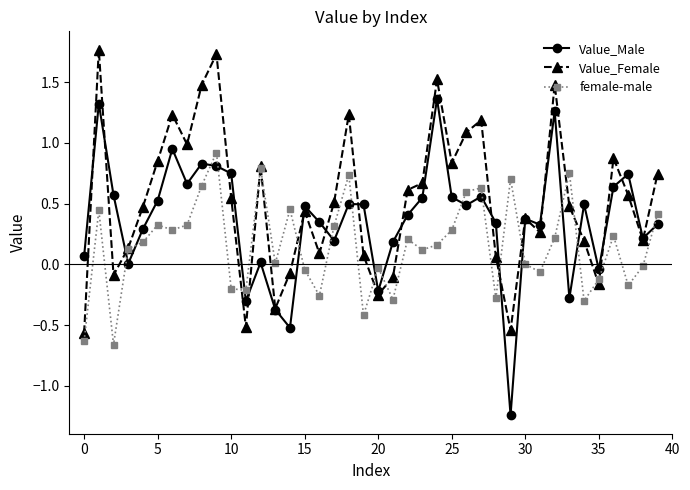

What is the maximum value for female-male?

0.9